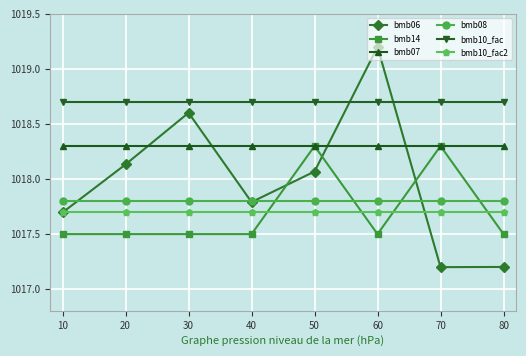

What is the minimum value shown in the chart?

1017.2